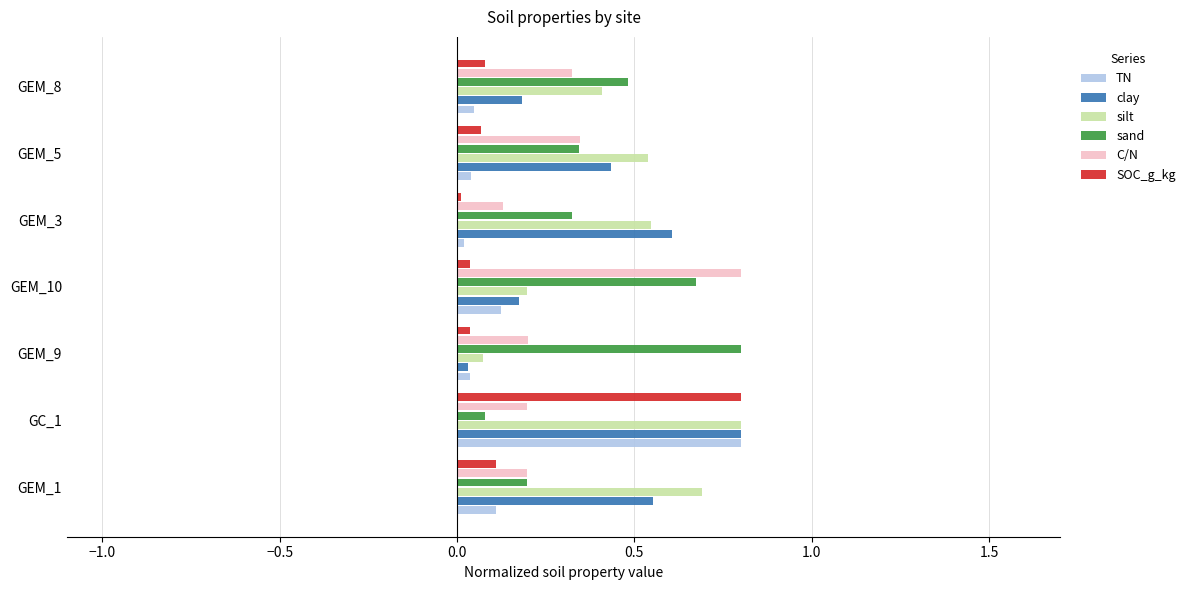

Is the value of C/N at GEM_8 greater than the value of silt at GEM_9?

Yes